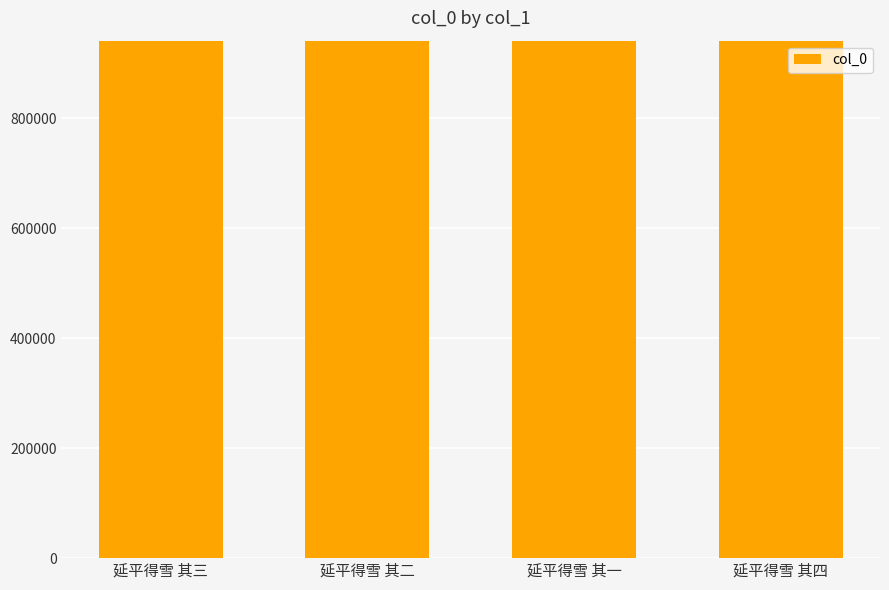

What is the value of the 3rd bar from the left?

940563